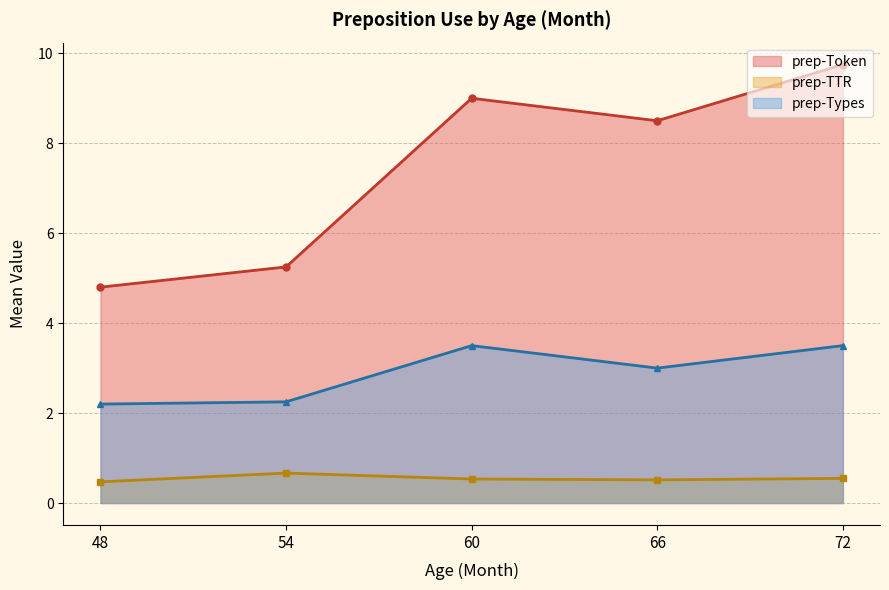

What are all the series names shown in the legend?

prep-Token, prep-TTR, prep-Types